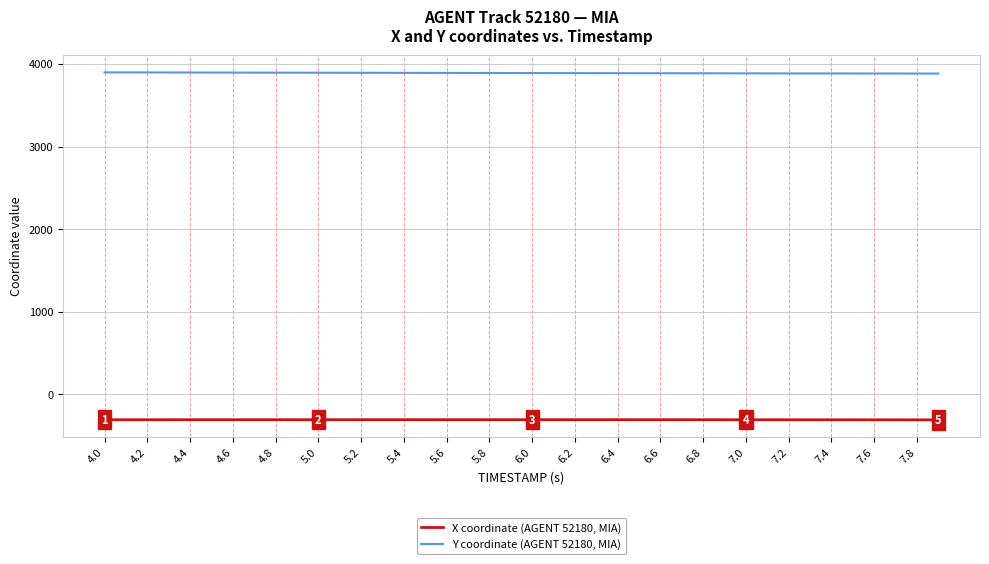

True or false: Y coordinate (AGENT 52180, MIA) and X coordinate (AGENT 52180, MIA) intersect in this chart.

False